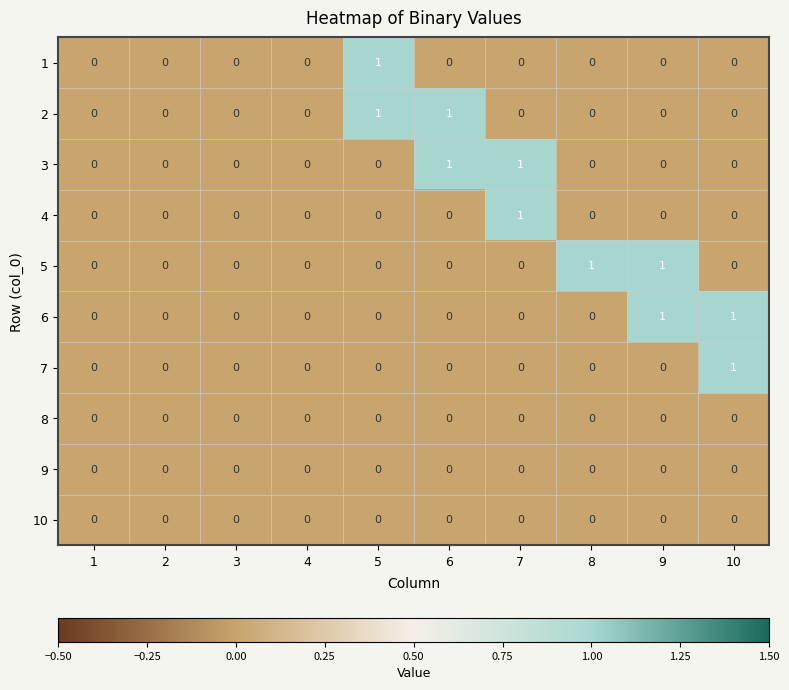

Is it true that 8 equals 0 at 1?

True